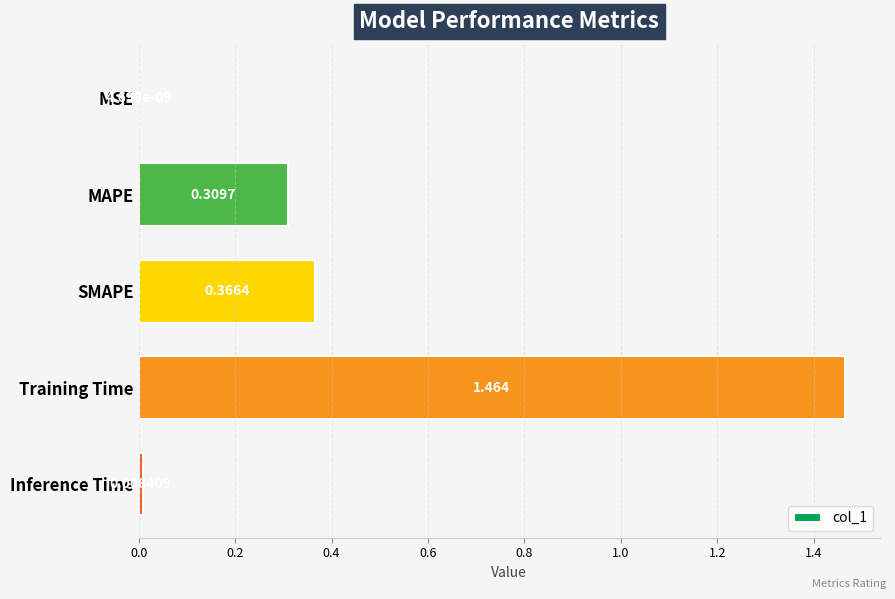

Which category has the highest value across all series?

Training Time